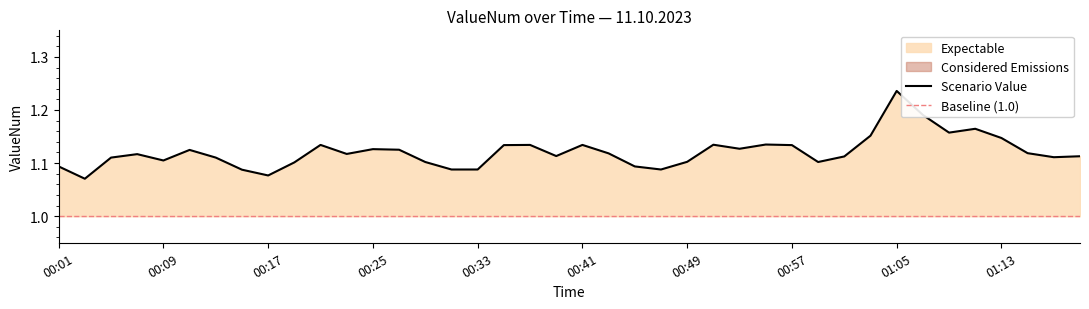

How many values are between 1 and 2?

40